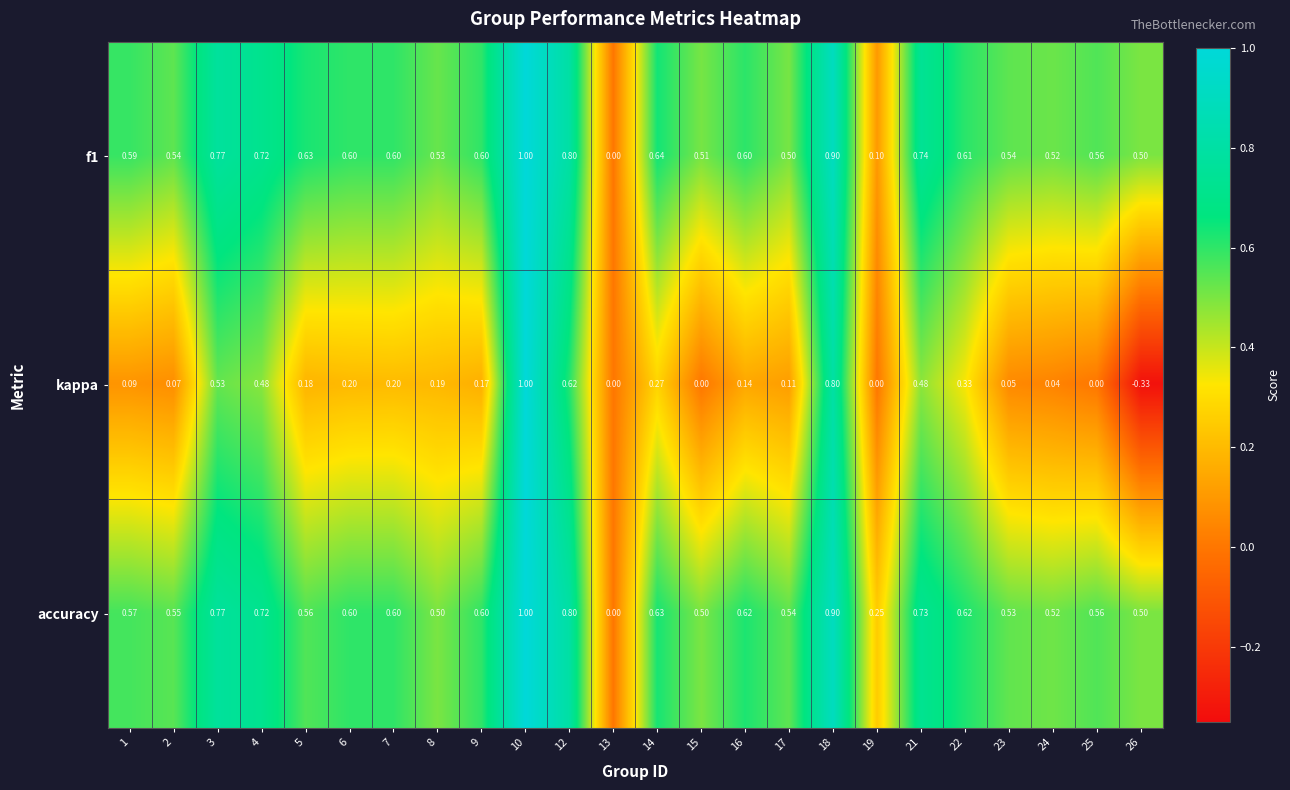

Is the value of f1 at 13 greater than the value of accuracy at 18?

No